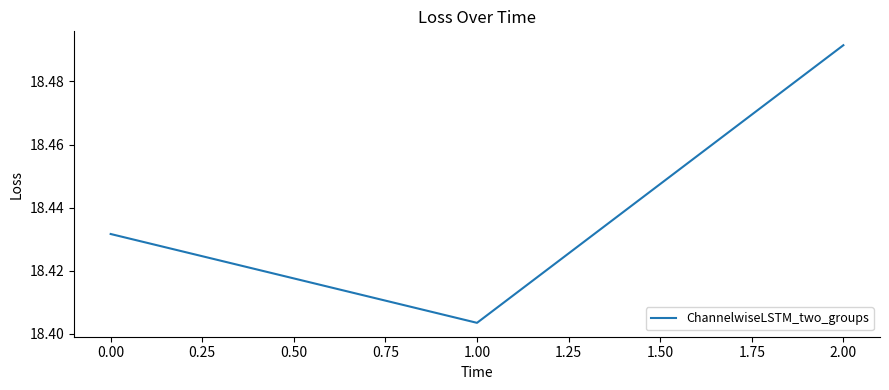

Rank the categories by value from lowest to highest.

1.00, 0.00, 2.00